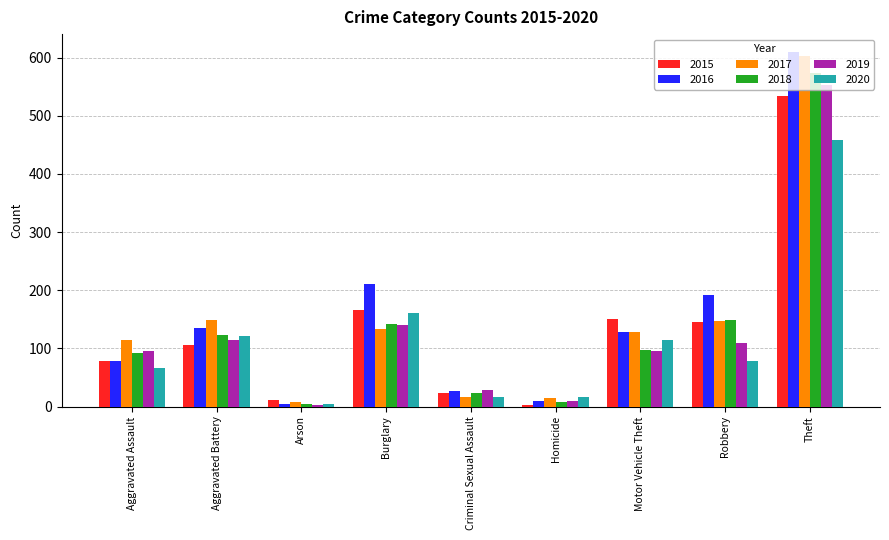

Is the value of 2017 at Arson greater than the value of 2018 at Motor Vehicle Theft?

No